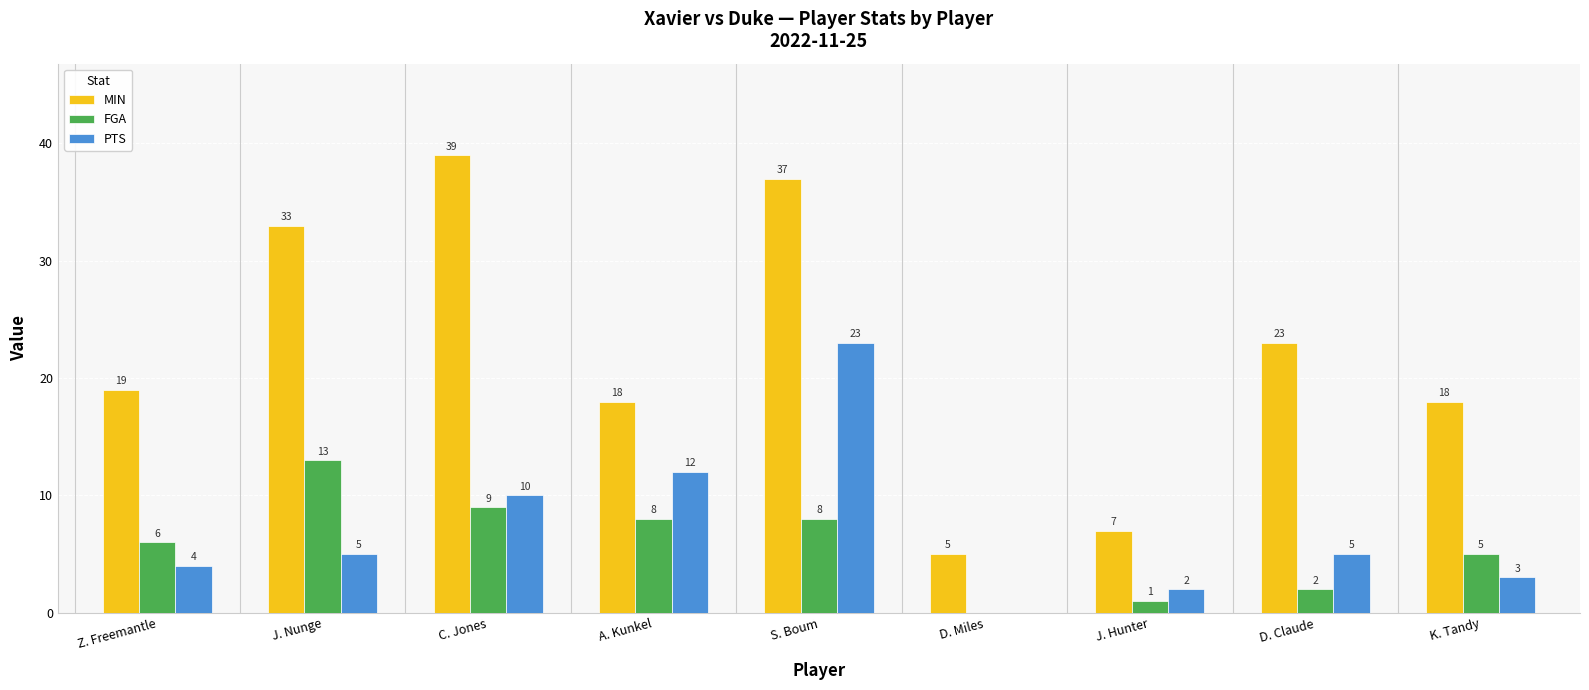

Are the bars horizontal?

No